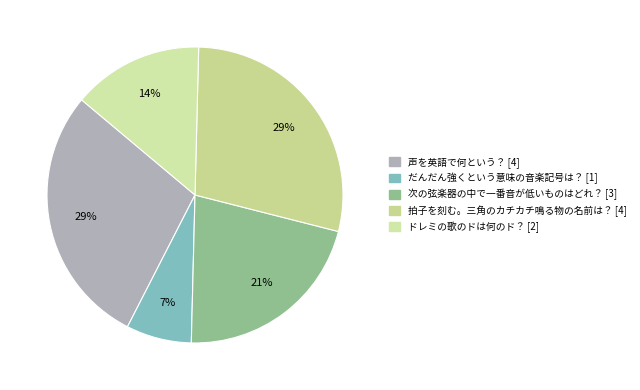

What is the ratio of the value at ドレミの歌のドは何のド？ to the value at だんだん強くという意味の音楽記号は？?

2.0